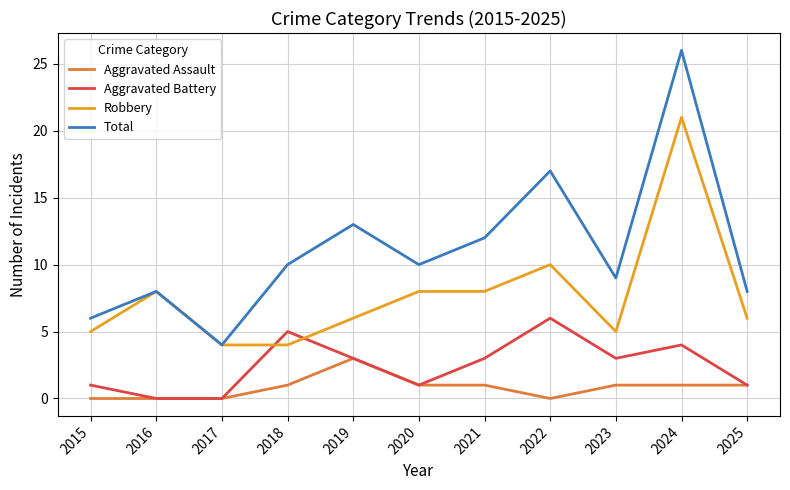

Reading left to right, list all the values displayed in this chart.

Aggravated Assault: 2015=0	2016=0	2017=0	2018=1	2019=3	2020=1	2021=1	2022=0	2023=1	2024=1	2025=1
Aggravated Battery: 2015=1	2016=0	2017=0	2018=5	2019=3	2020=1	2021=3	2022=6	2023=3	2024=4	2025=1
Robbery: 2015=5	2016=8	2017=4	2018=4	2019=6	2020=8	2021=8	2022=10	2023=5	2024=21	2025=6
Total: 2015=6	2016=8	2017=4	2018=10	2019=13	2020=10	2021=12	2022=17	2023=9	2024=26	2025=8